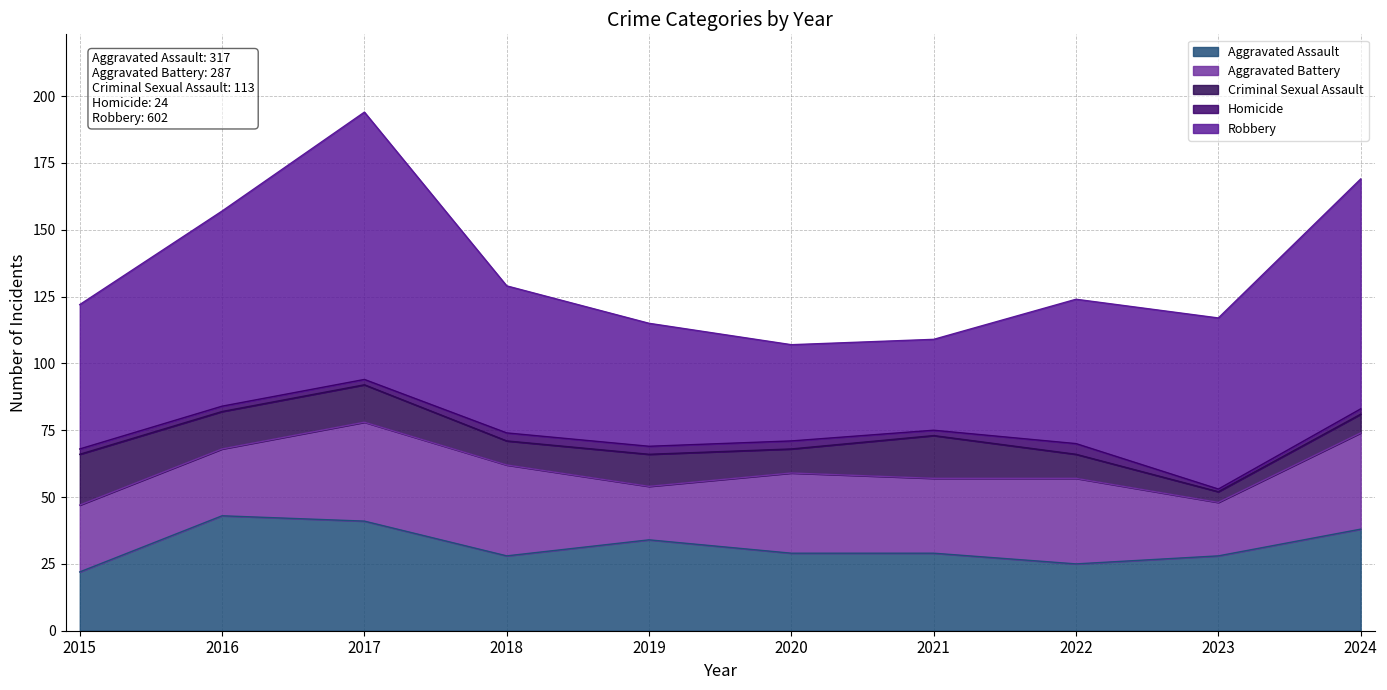

How many lines are shown in the chart?

5